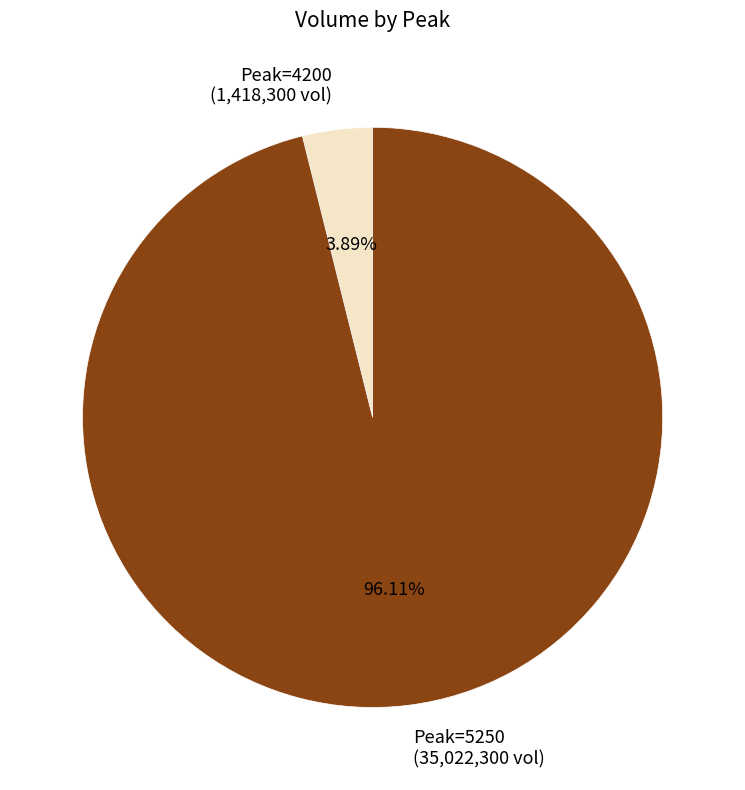

What is the ratio of the value at Peak=5250 to the value at Peak=4200?

24.7